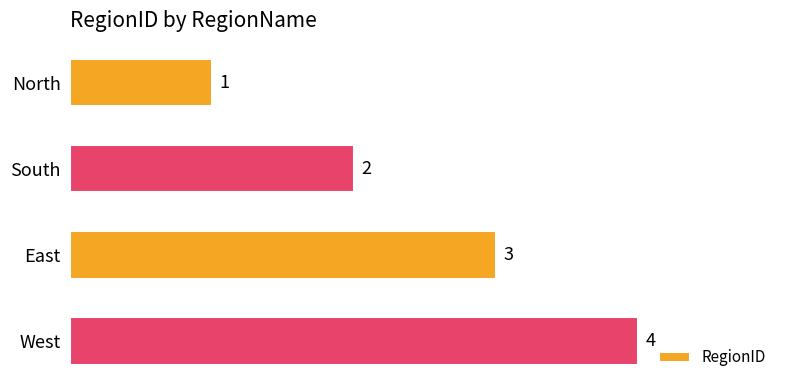

Does the chart contain any negative values?

No